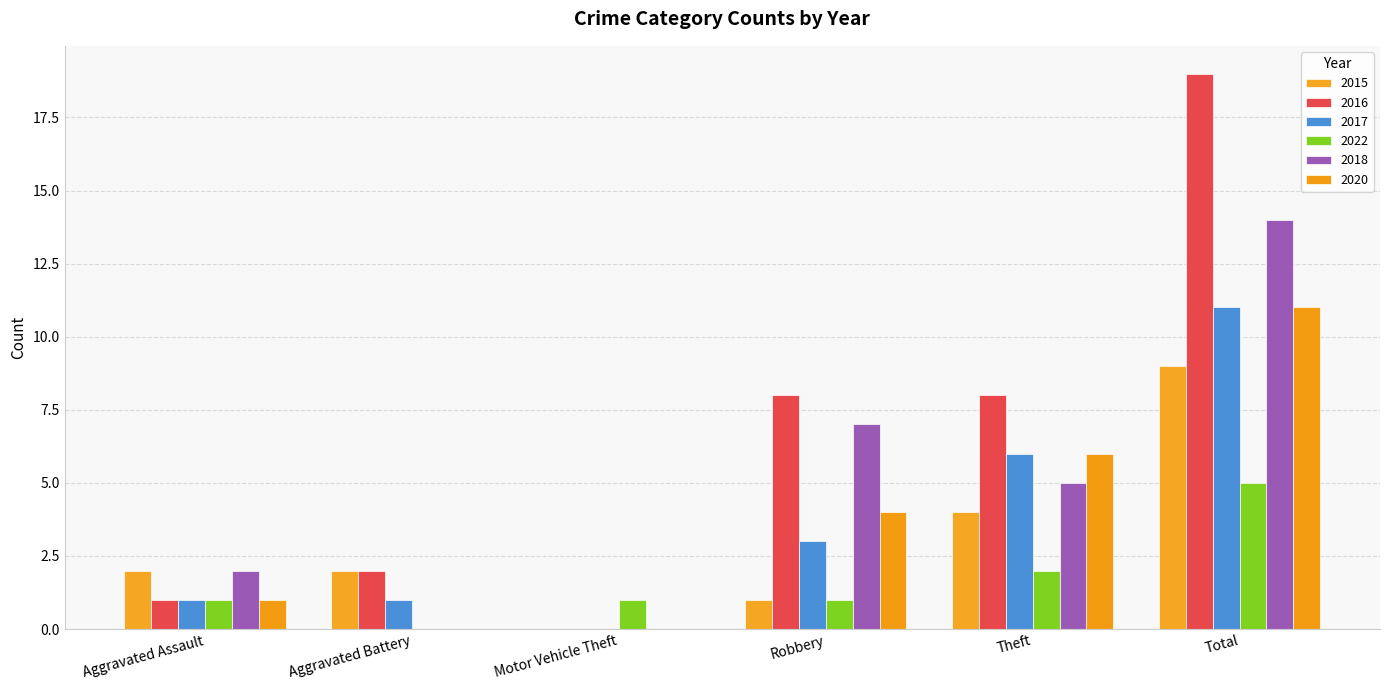

At how many categories does at least one series exceed 6?

3